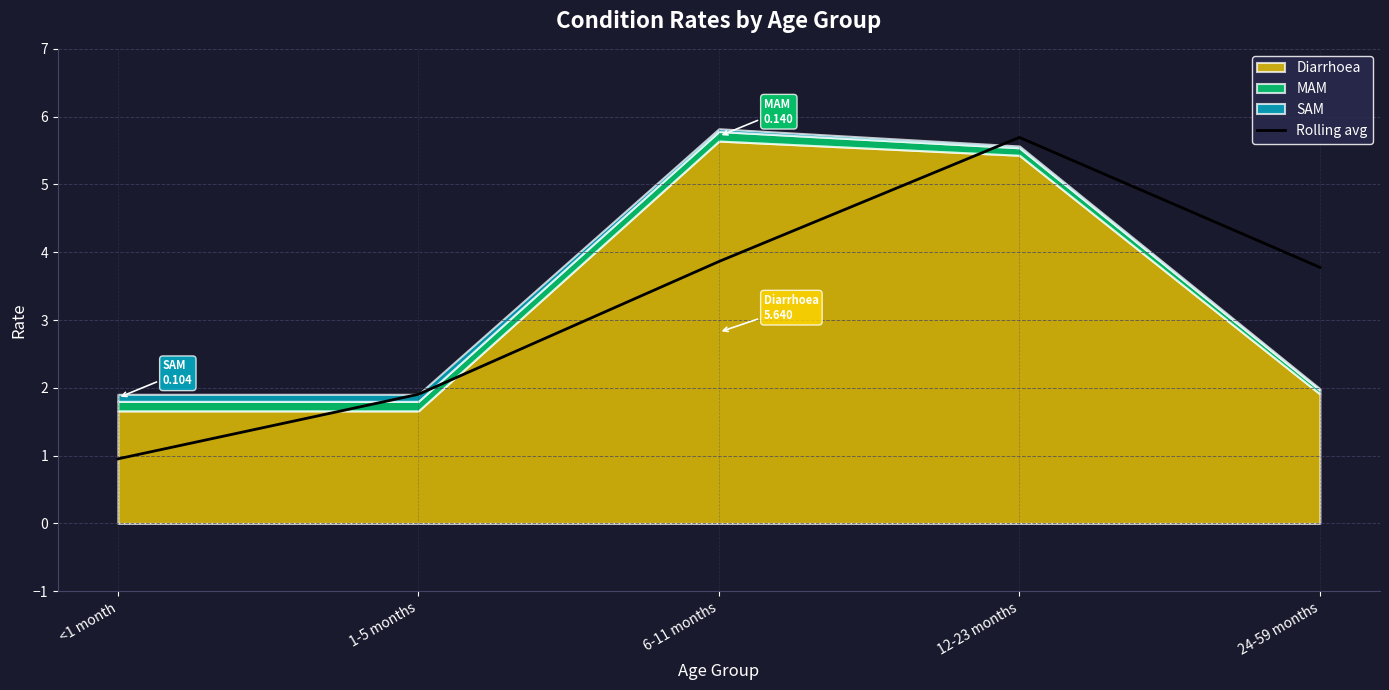

List the labels in order of value, smallest first.

<1 month, 1-5 months, 24-59 months, 6-11 months, 12-23 months